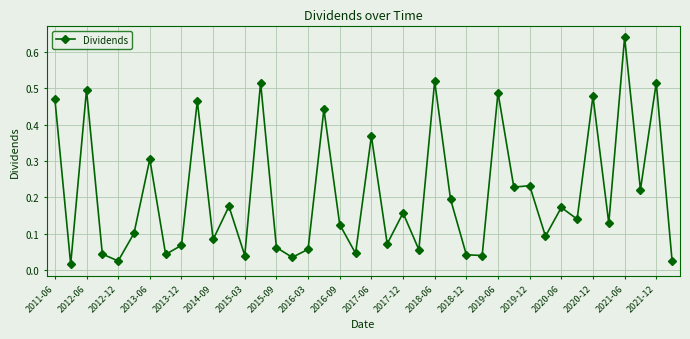

True or false: the data has more than 1 interior local peaks.

True